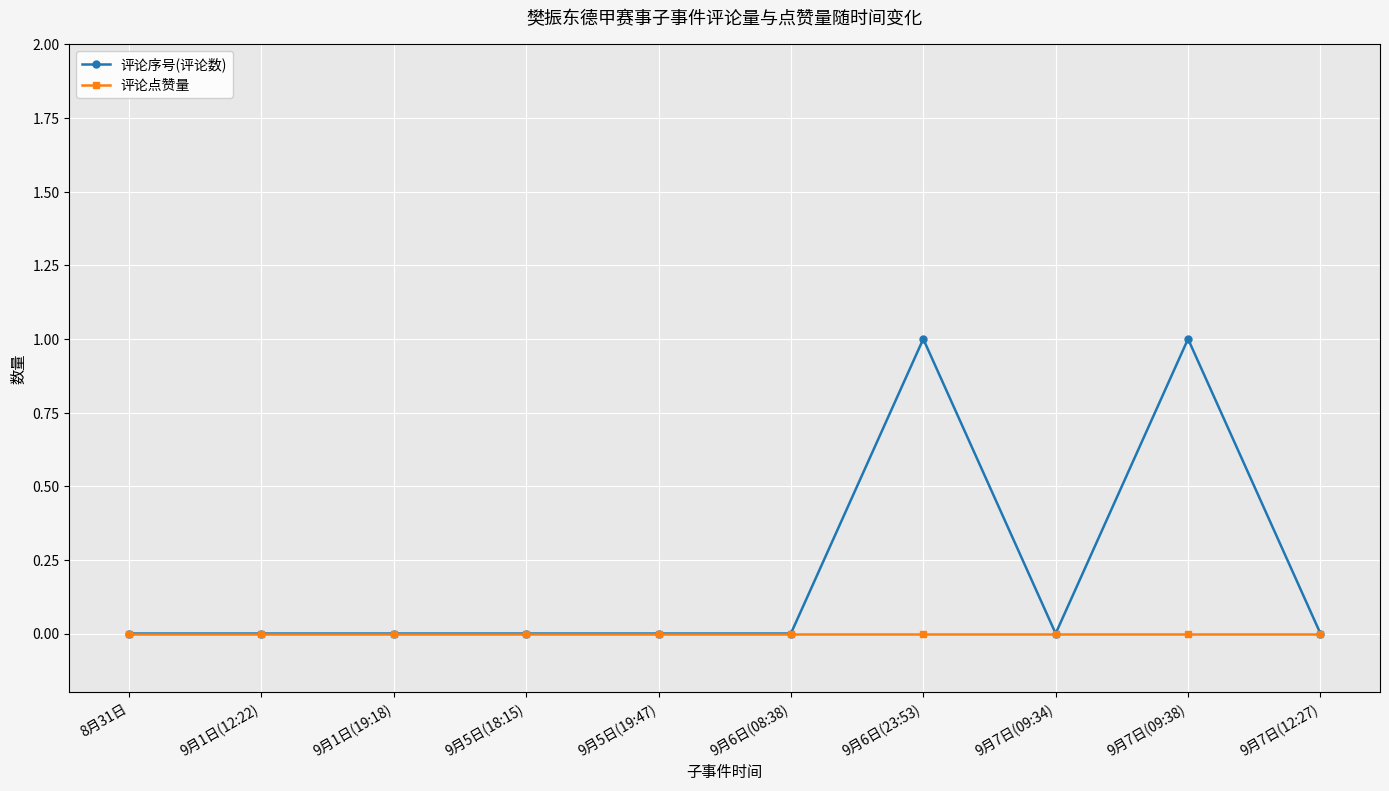

Which series changed the most between 9月1日(12:22) and 9月7日(09:38)?

评论序号(评论数)